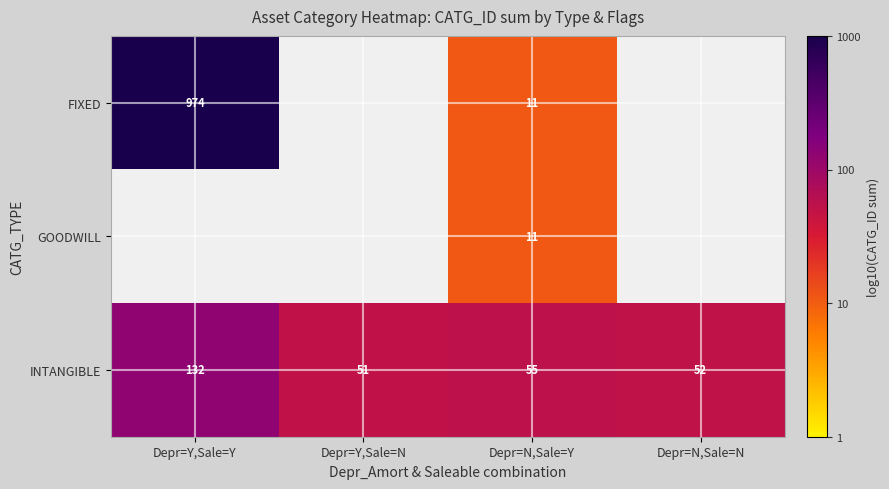

Where is INTANGIBLE nearest to the value 91?

Depr=N,Sale=Y